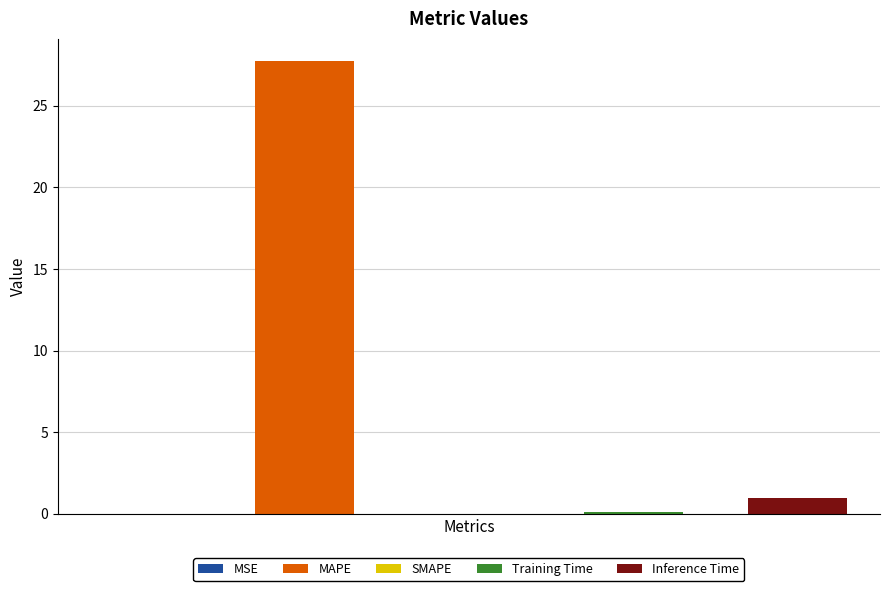

What is the difference between the maximum and minimum values?

27.7